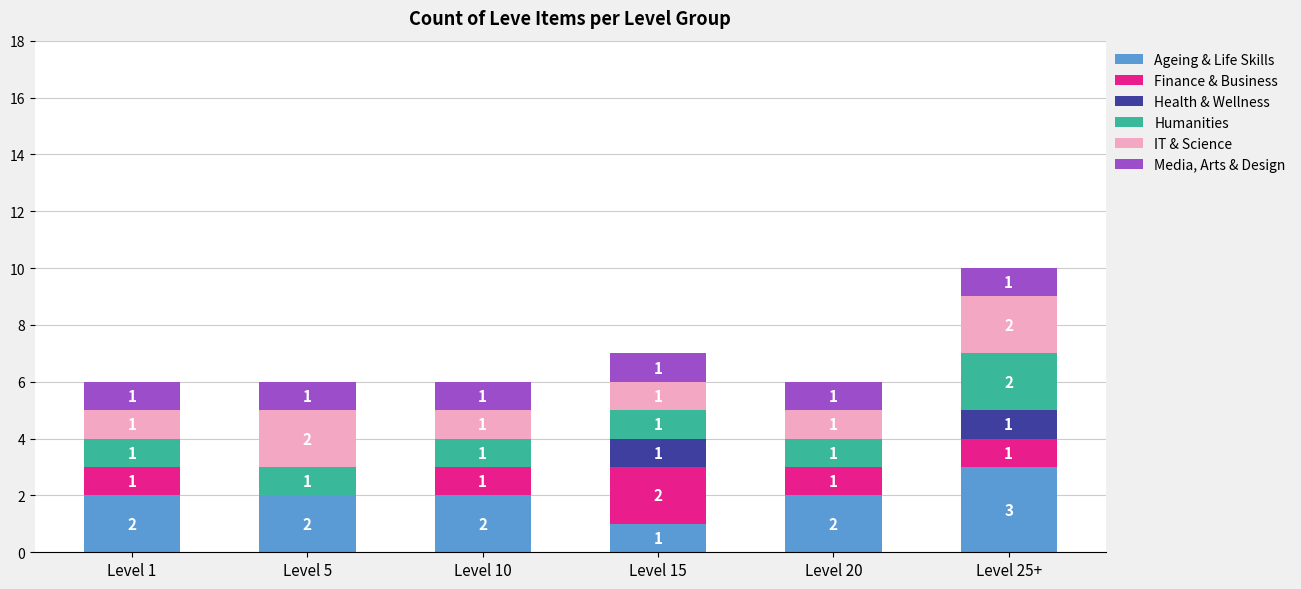

The Ageing & Life Skills series shows 2 at Level 5. True or false?

True